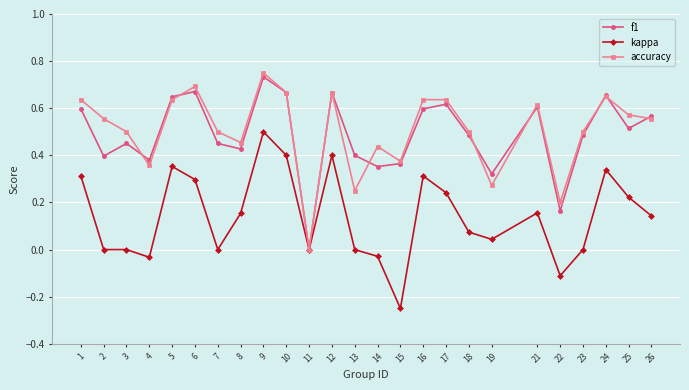

Where is the first local minimum for accuracy?

4